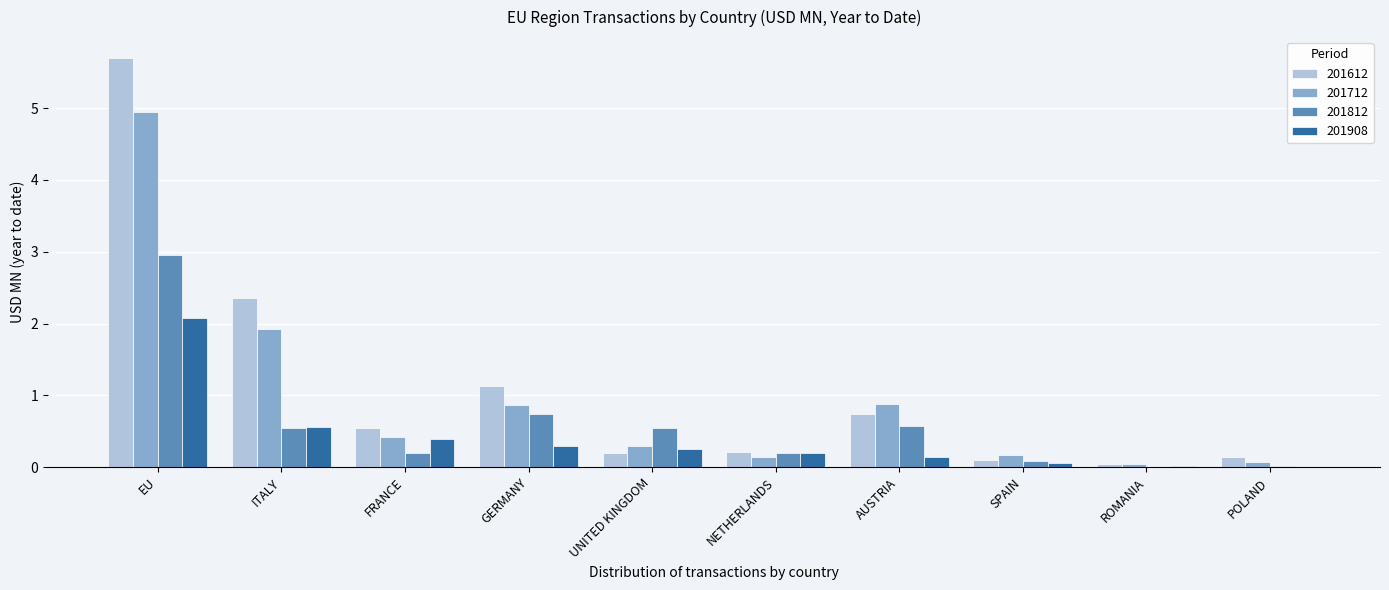

Between EU and ITALY, which series saw the biggest shift?

201612